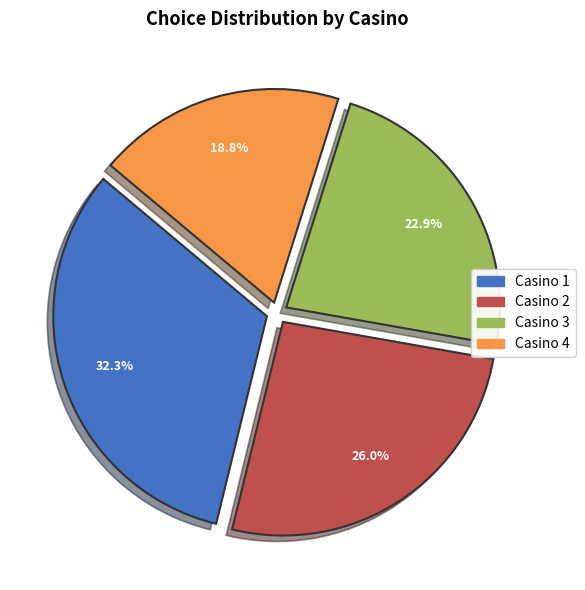

The Casino 2 slice represents 12% of the pie. True or false?

False